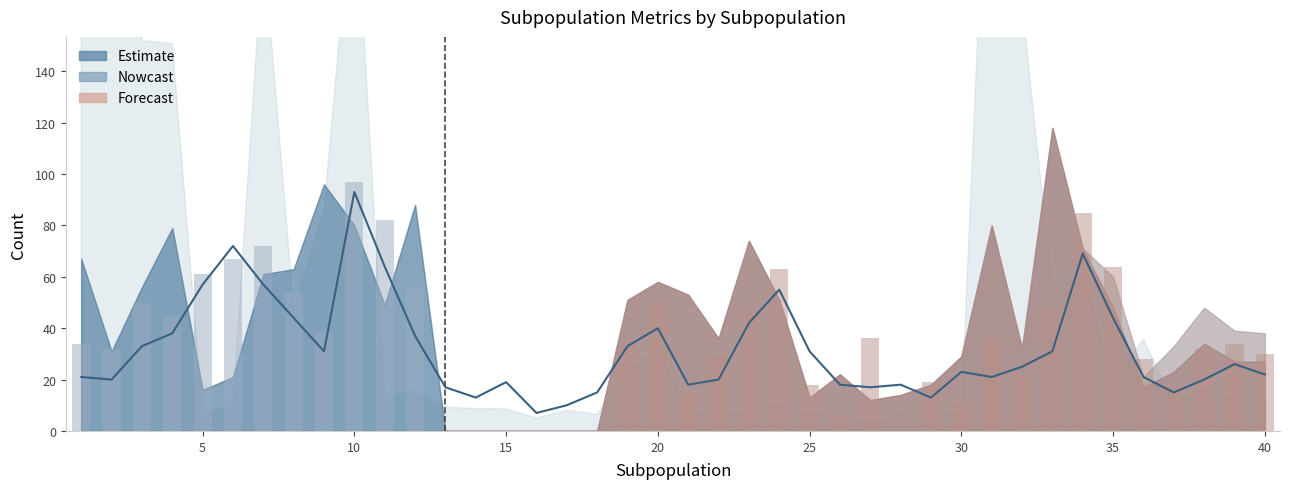

Reading left to right, what are all the values shown in this chart?

N_AfterEmigration: 21	20	33	38	57	72	57	44	31	93	64	37	17	13	19	7	10	15	33	40	18	20	42	55	31	18	17	18	13	23	21	25	31	69	44	21	15	20	26	22
N_Initial: 34	32	50	45	61	67	72	54	39	97	82	56	0	0	0	0	0	0	35	50	15	29	47	63	18	6	36	0	19	11	36	22	48	85	64	28	18	32	34	30